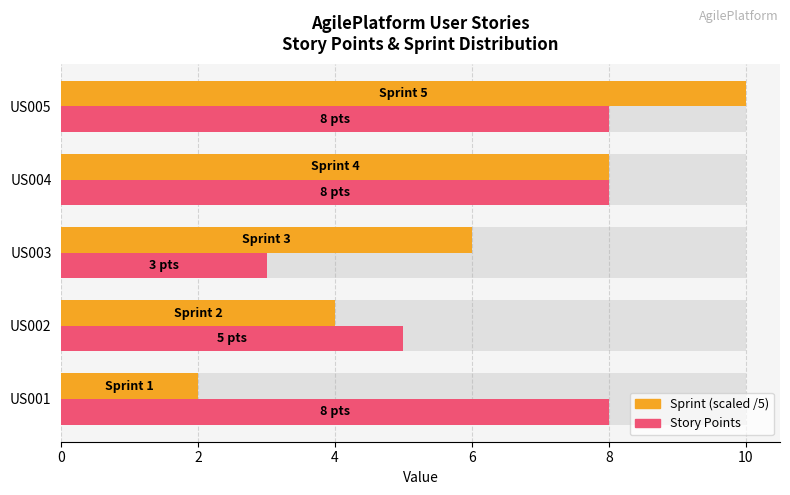

How many Story Points values are between 5 and 8?

4